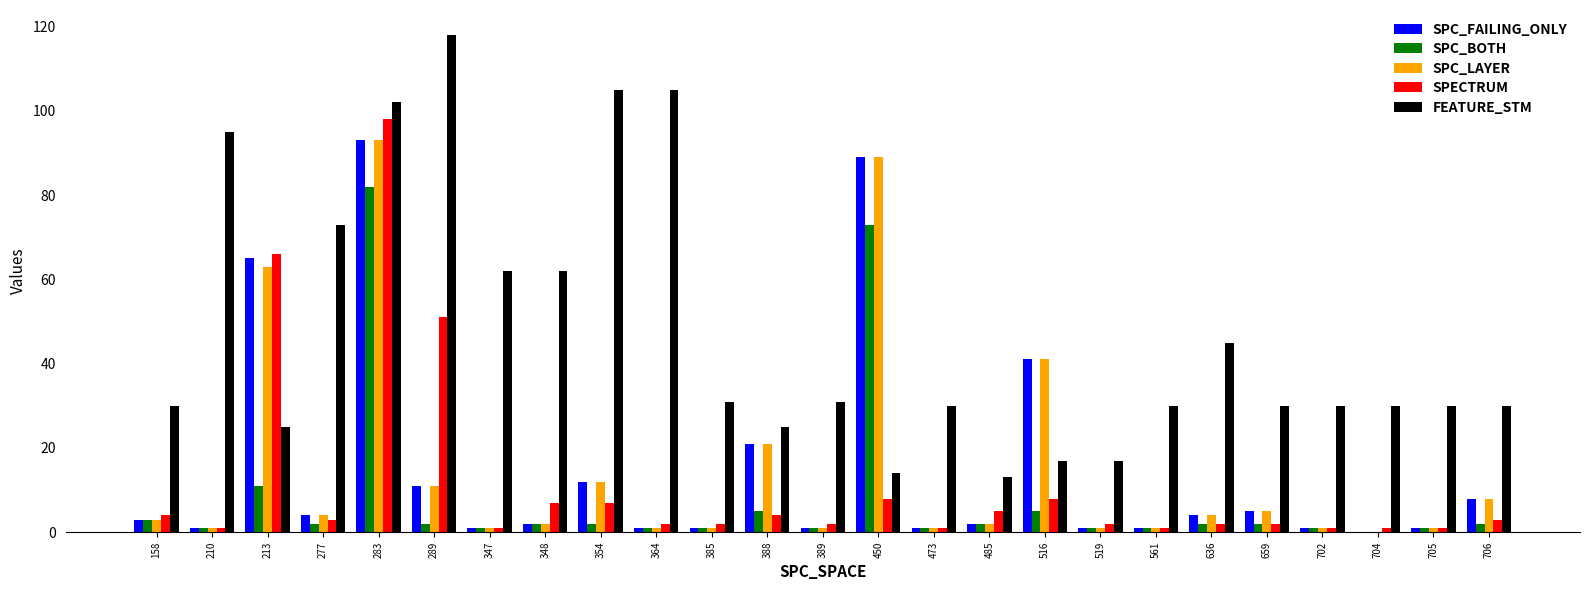

What is the maximum value for FEATURE_STM?

118